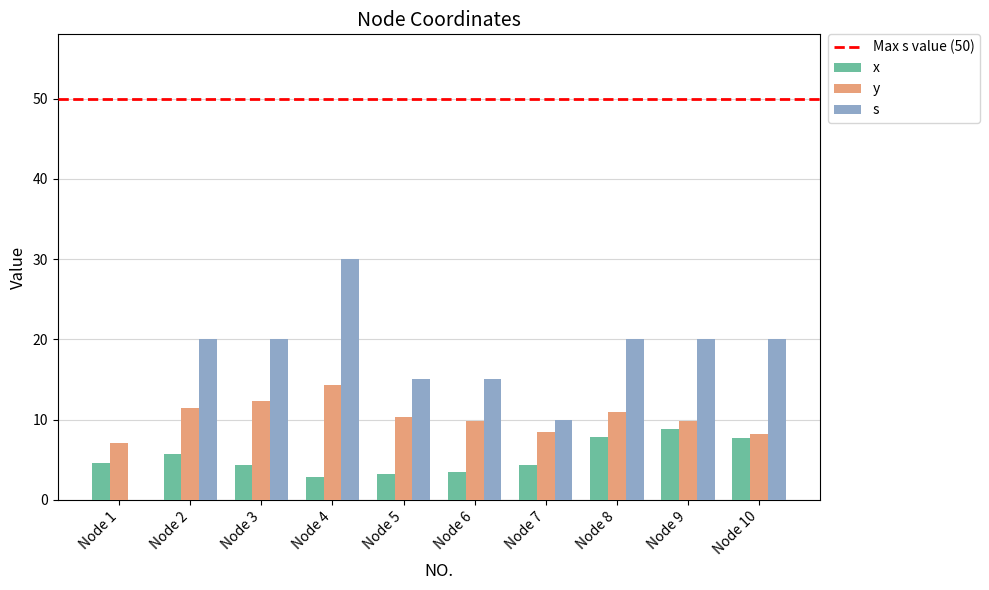

Does the chart contain stacked bars?

No